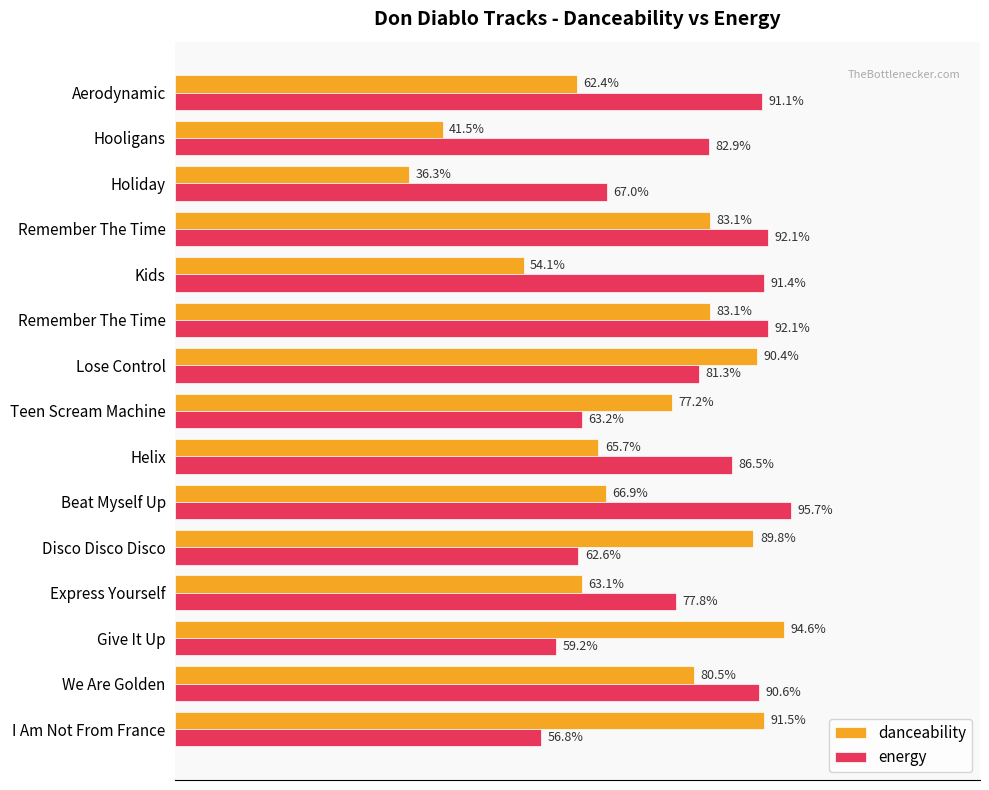

What are all the series names shown in the legend?

danceability, energy